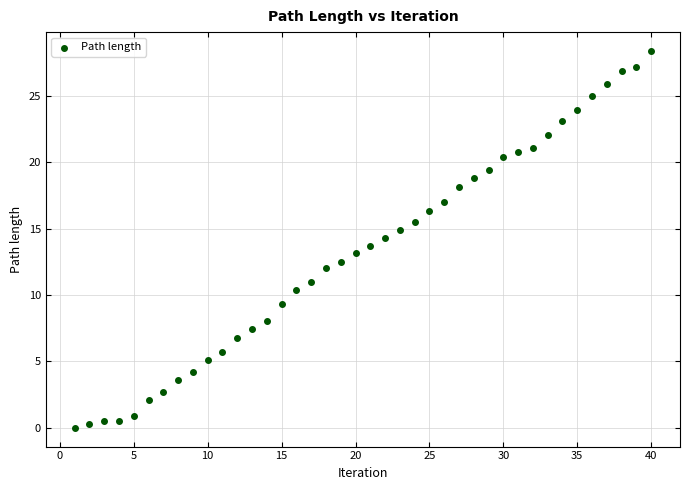

What is the range of X values (max minus min)?

39.0